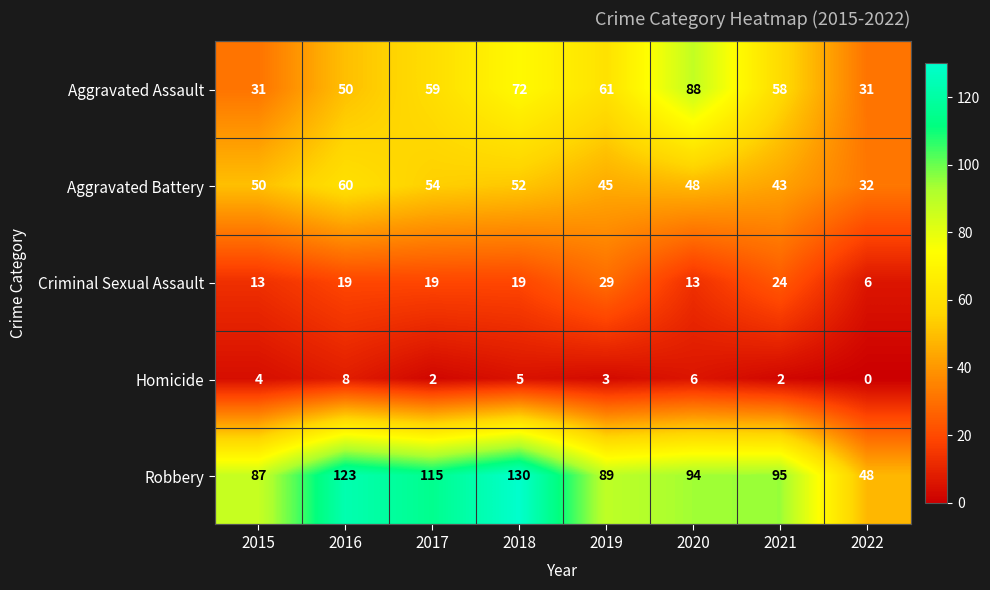

Read the Robbery value at 2022, to the nearest 5.

50